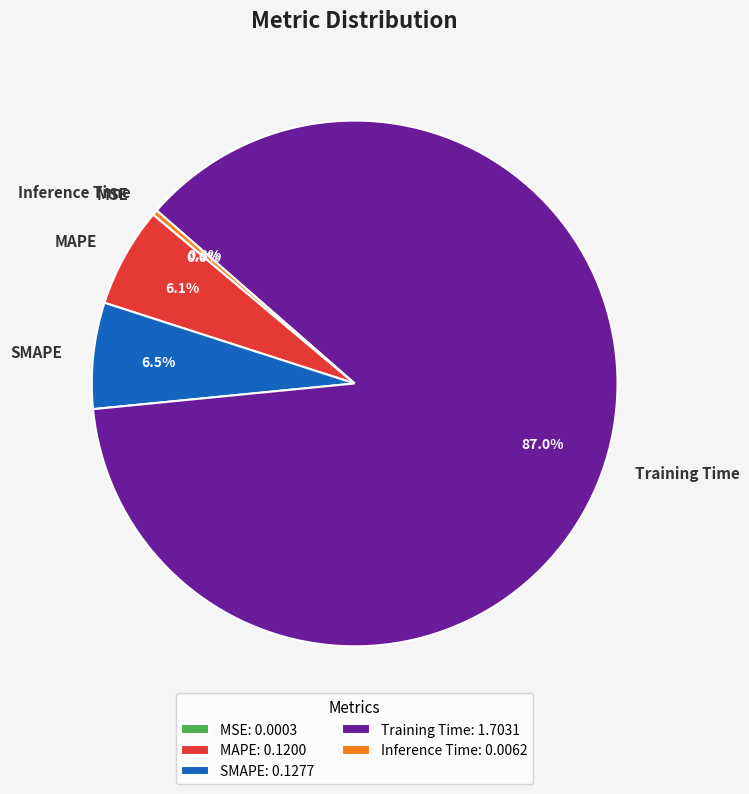

Is it true that MAPE is 6% of the pie?

True